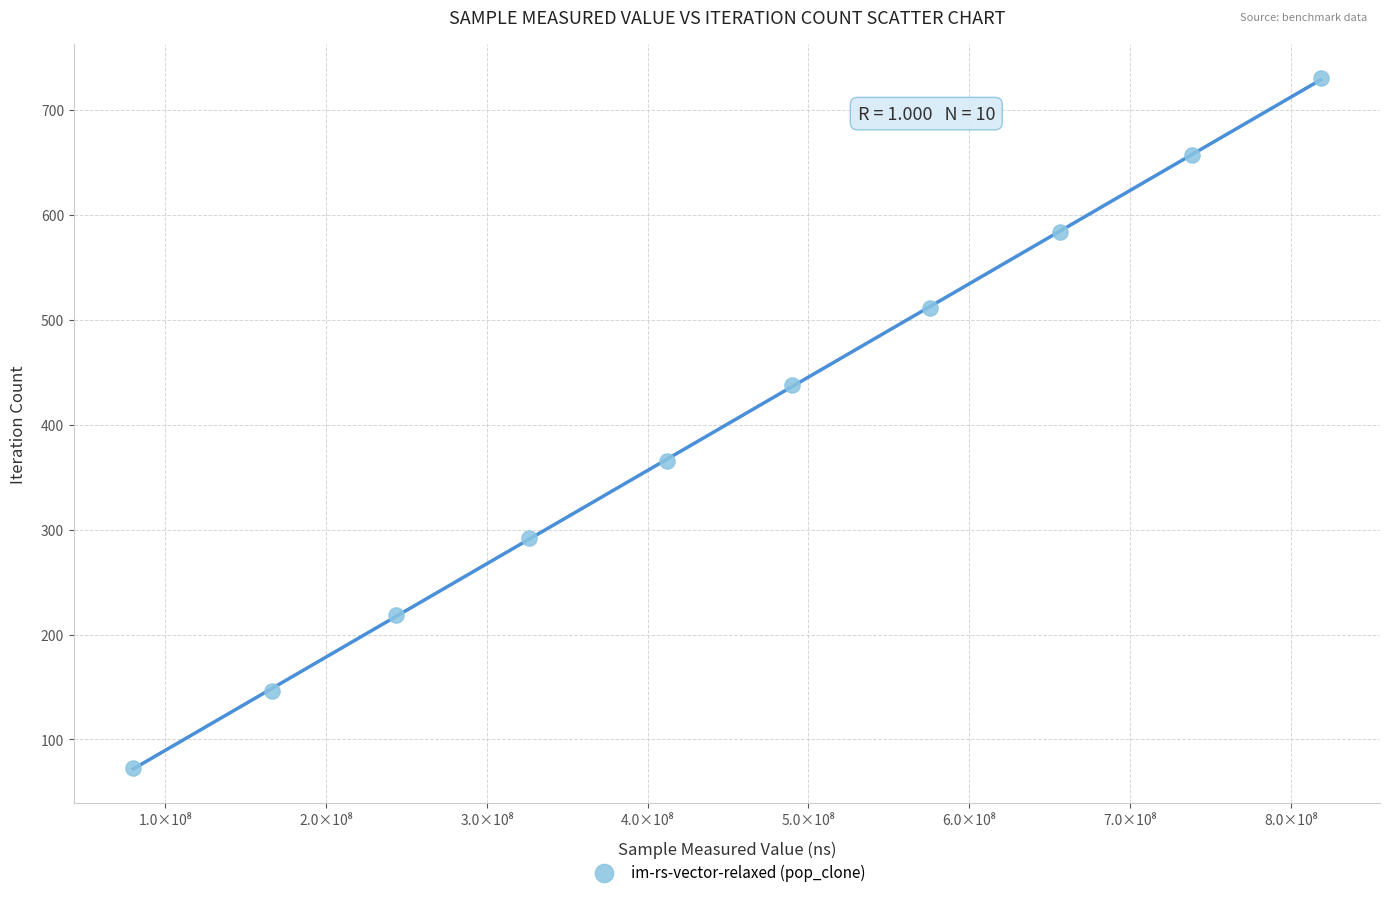

What is the average Y value?

402